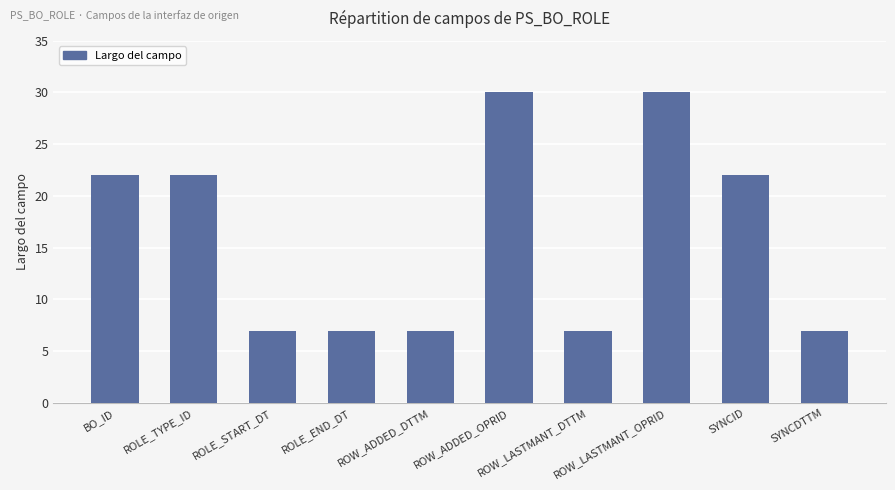

What is the greatest value displayed?

30